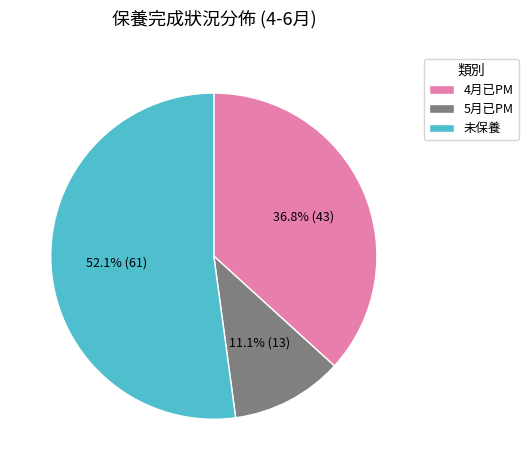

How many slices are in this pie chart?

3